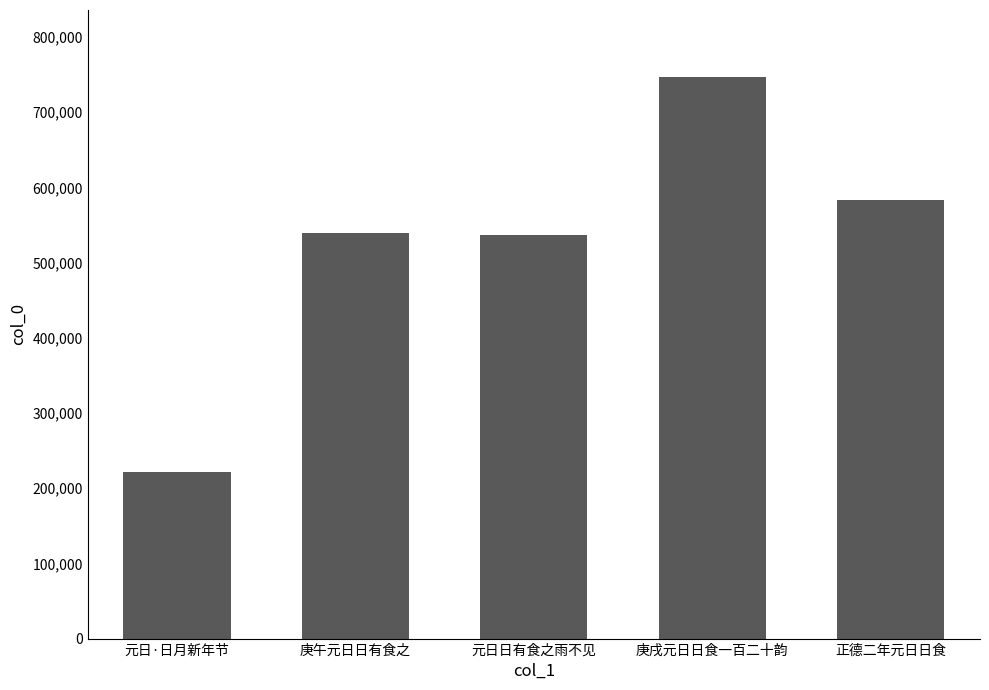

Approximately how many times larger is the value at 元日日有食之雨不见 compared to 庚戌元日日食一百二十韵?

0.7